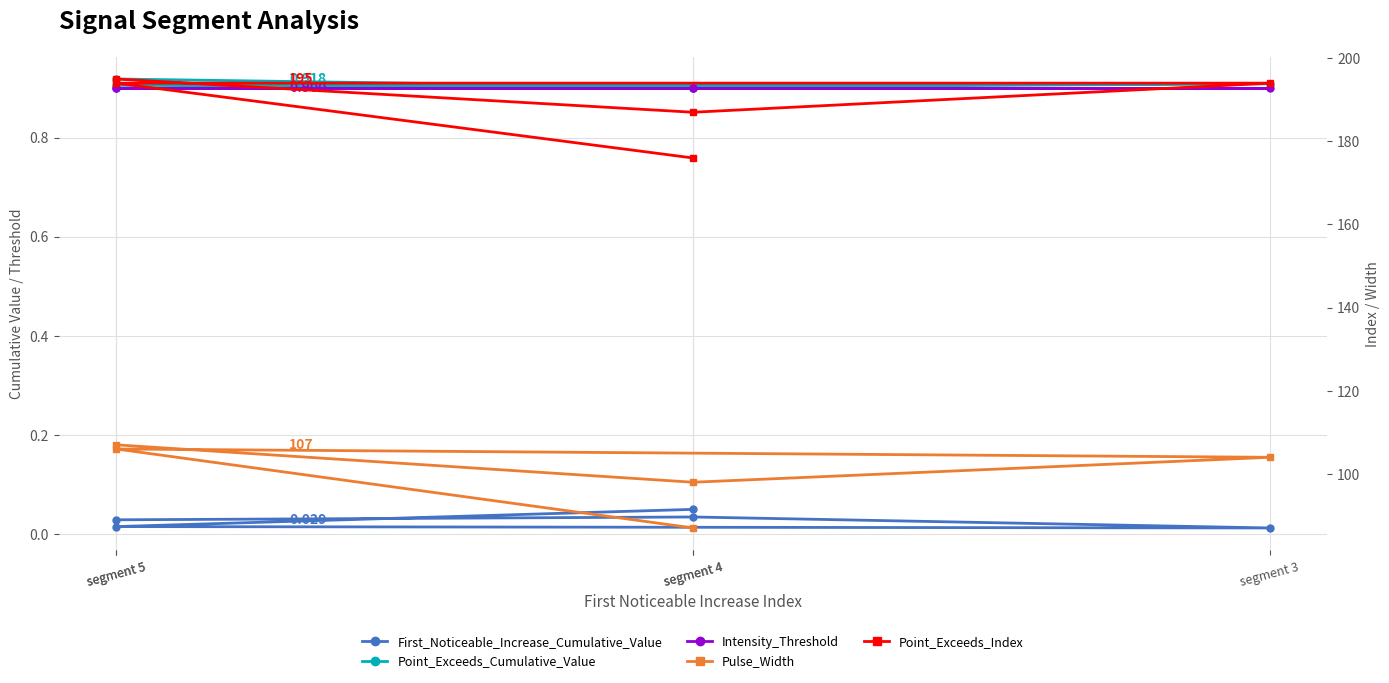

True or false: Intensity_Threshold has more than 2 points higher than both neighbors.

False